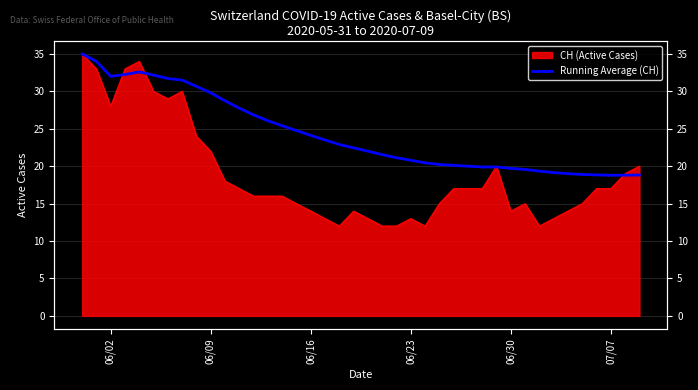

Does the chart have visible grid lines?

Yes